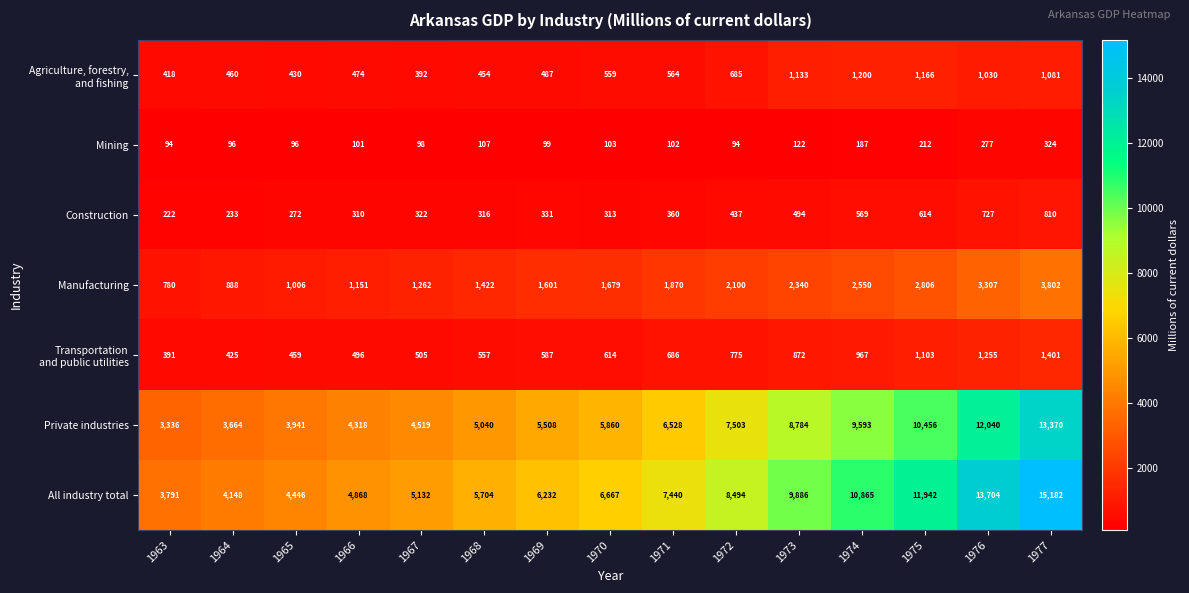

Rank the categories by Private industries value from highest to lowest.

1977, 1976, 1975, 1974, 1973, 1972, 1971, 1970, 1969, 1968, 1967, 1966, 1965, 1964, 1963